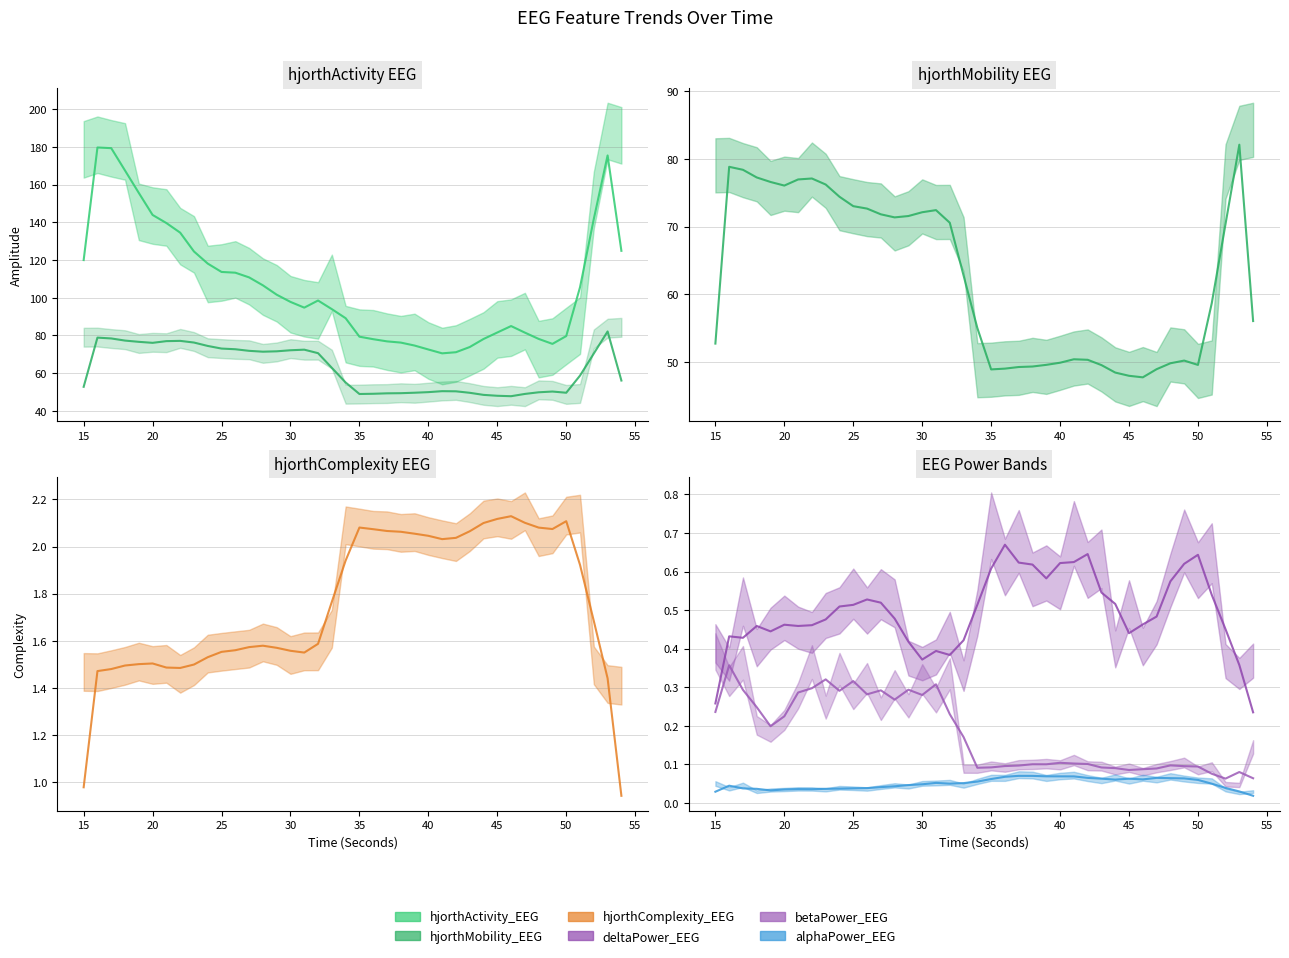

What is the difference between the highest and lowest values at 47?

87.5